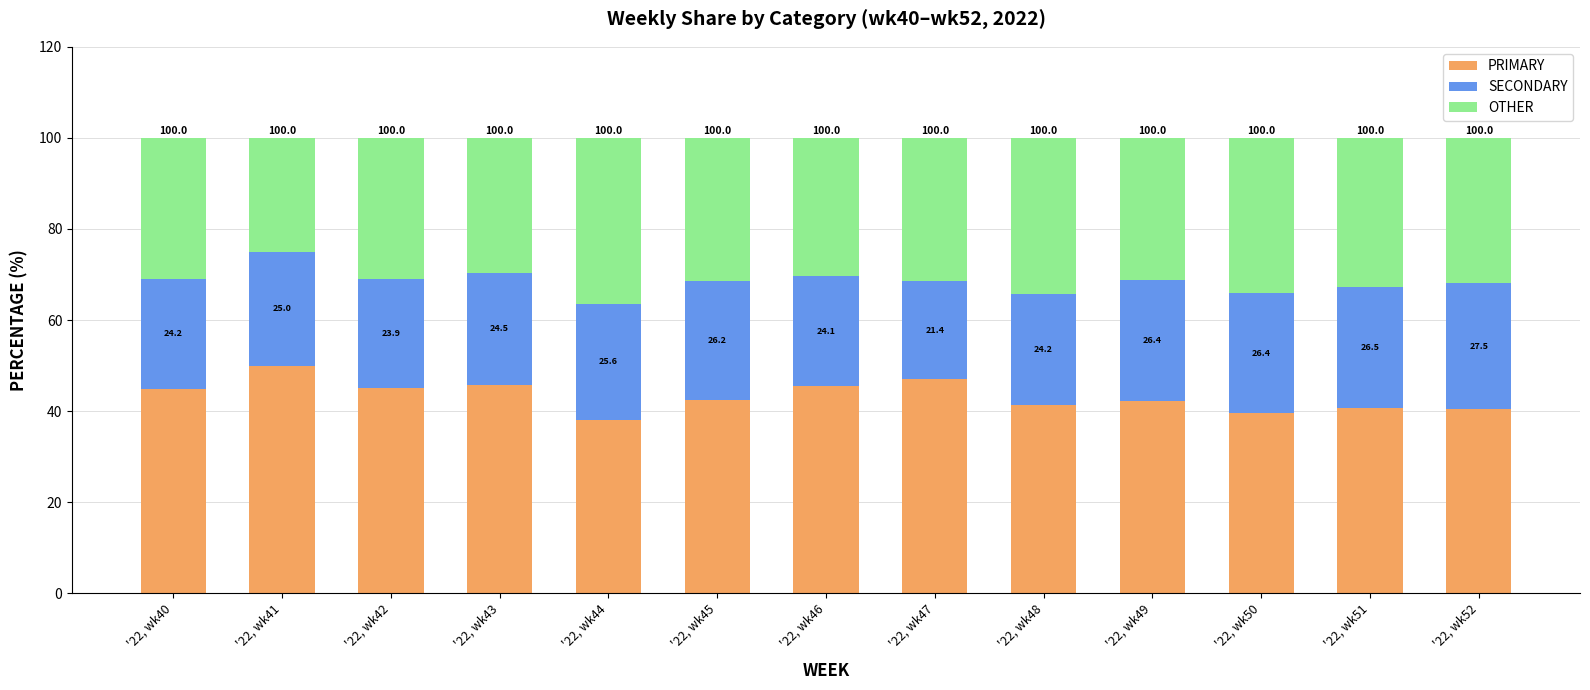

The PRIMARY series shows 47.1 at '22, wk47. True or false?

True